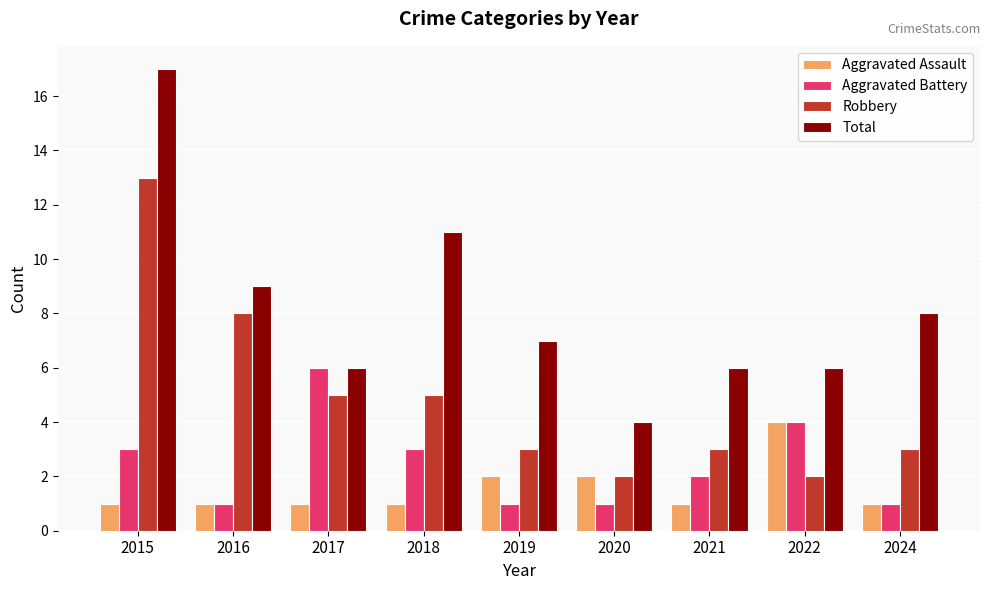

How many bars are there in each group?

4